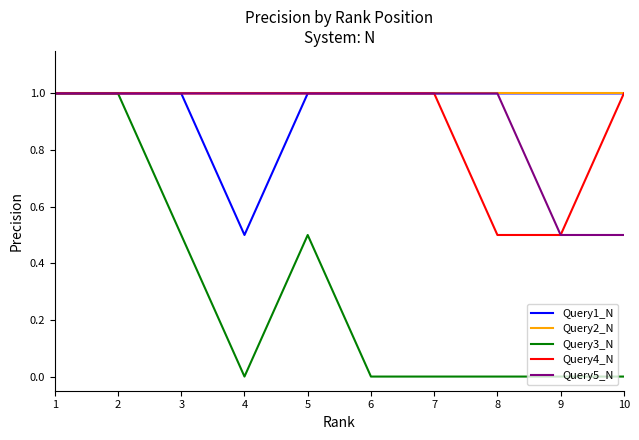

At how many categories does at least one series exceed 0?

10